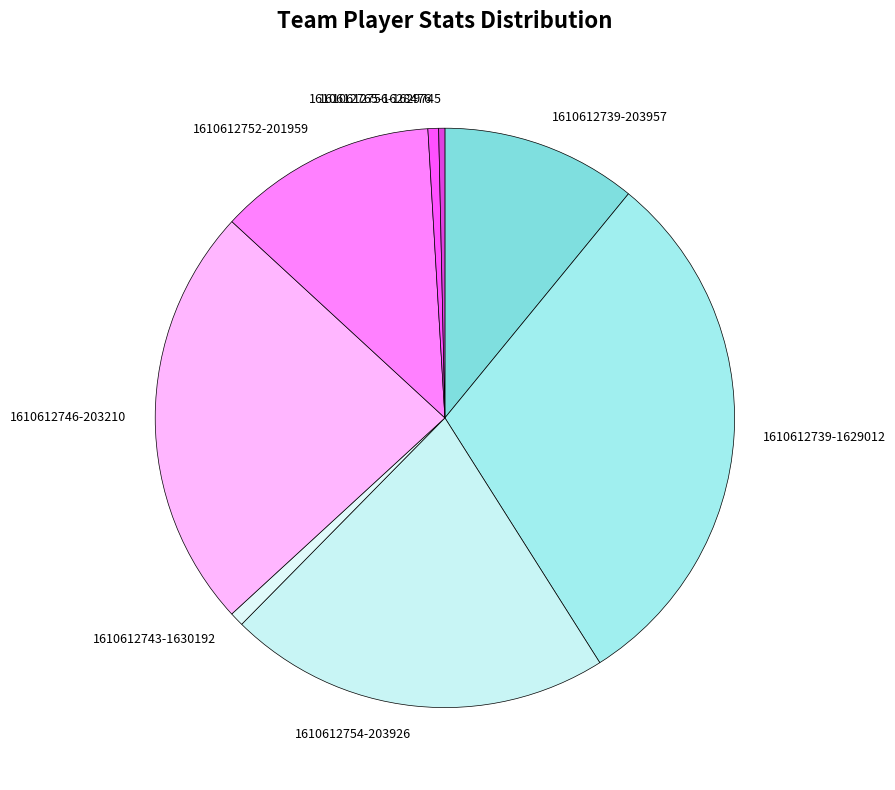

Between 1610612756-1629745 and 1610612739-203957, which is larger?

1610612739-203957